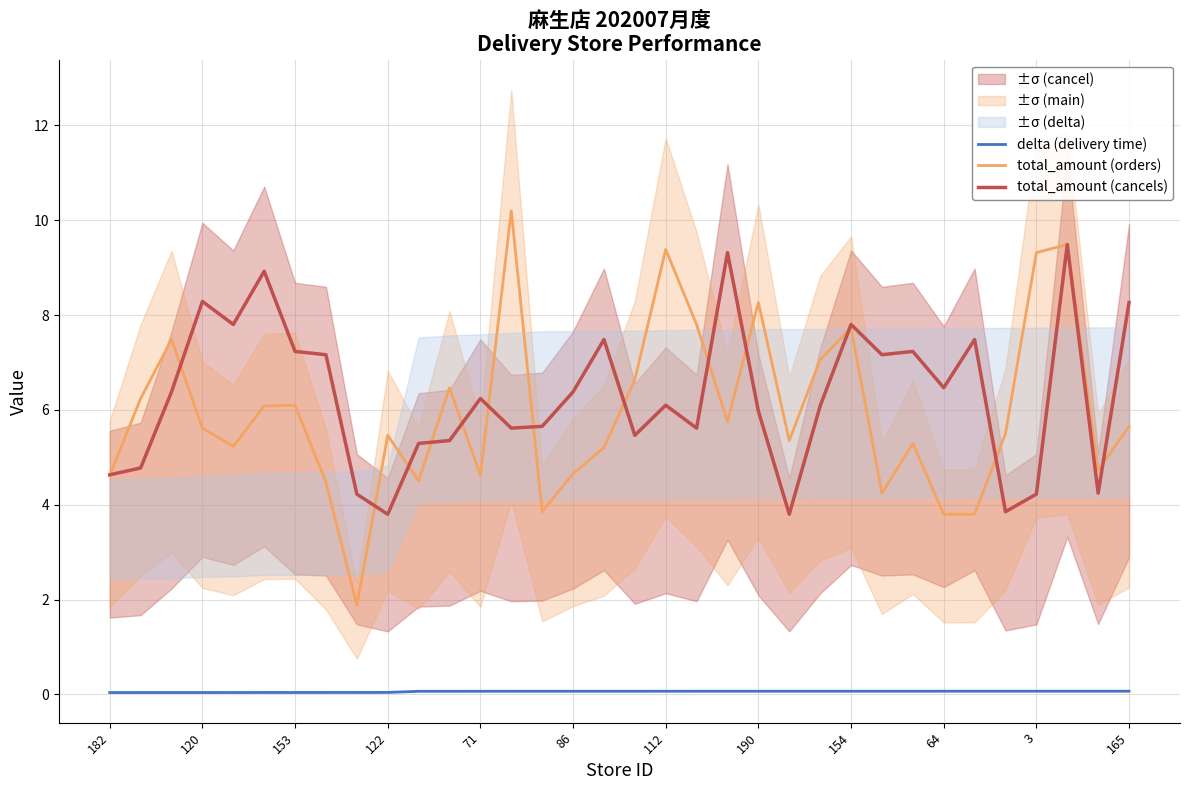

The value of total_amount (cancels) at 86 is 2.7. True or false?

False